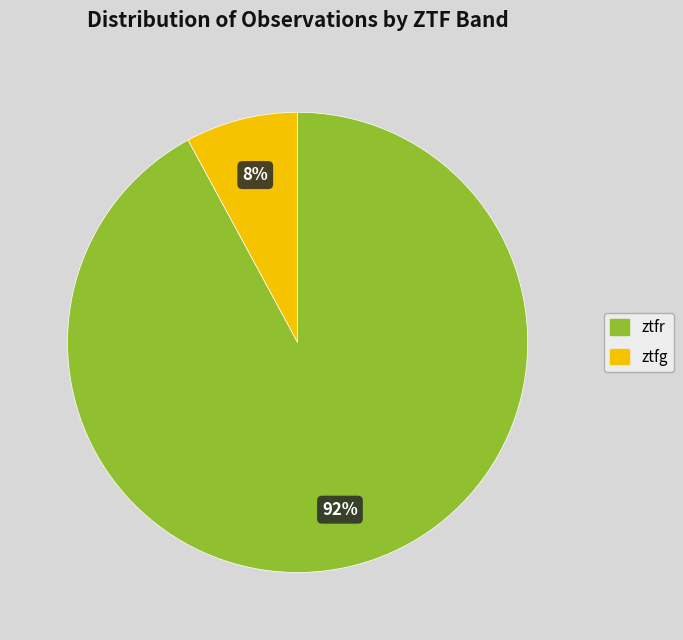

Is the sum of ztfr and ztfg greater than half?

Yes